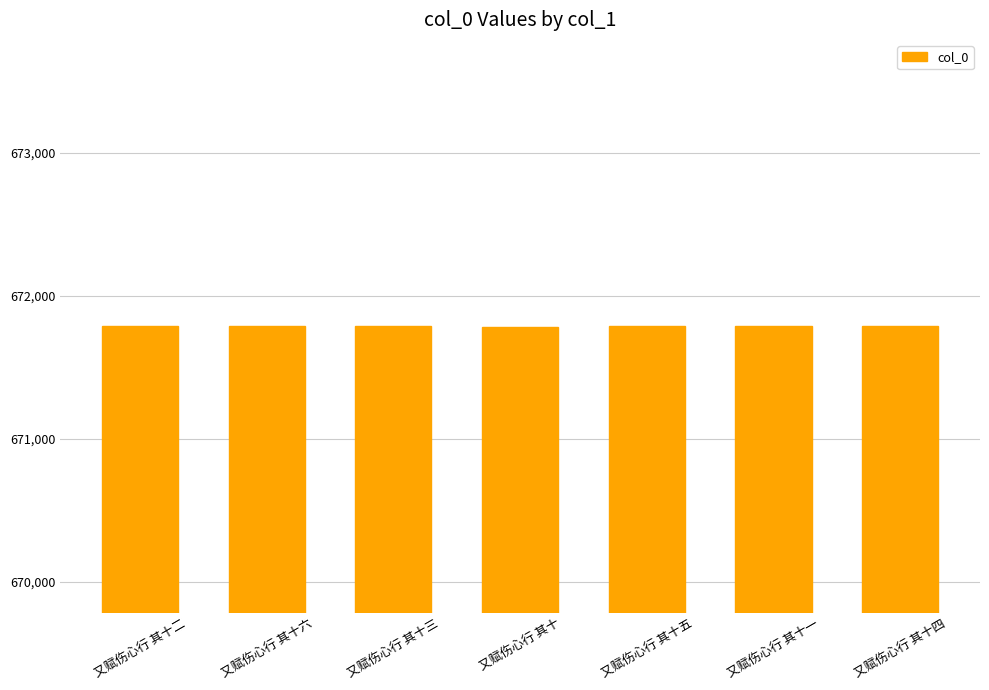

What is the label of the 6th bar from the left?

又赋伤心行 其十一